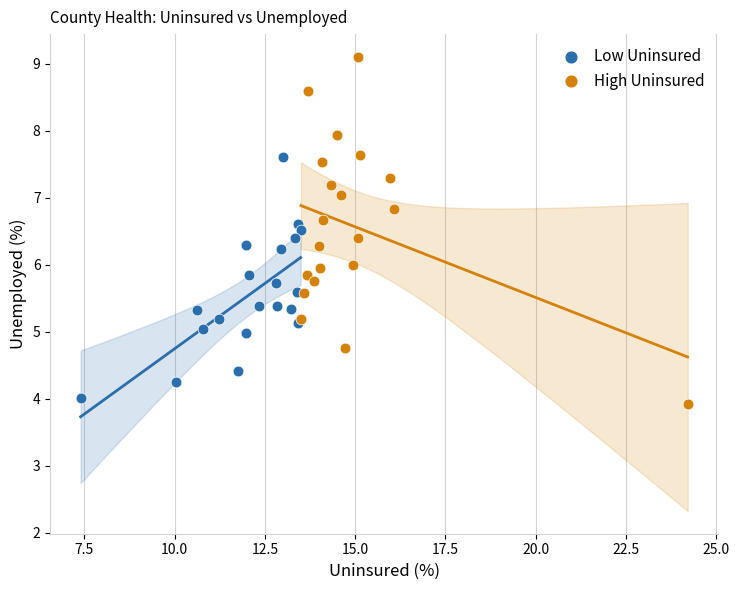

Which series reaches the maximum Y coordinate?

High Uninsured